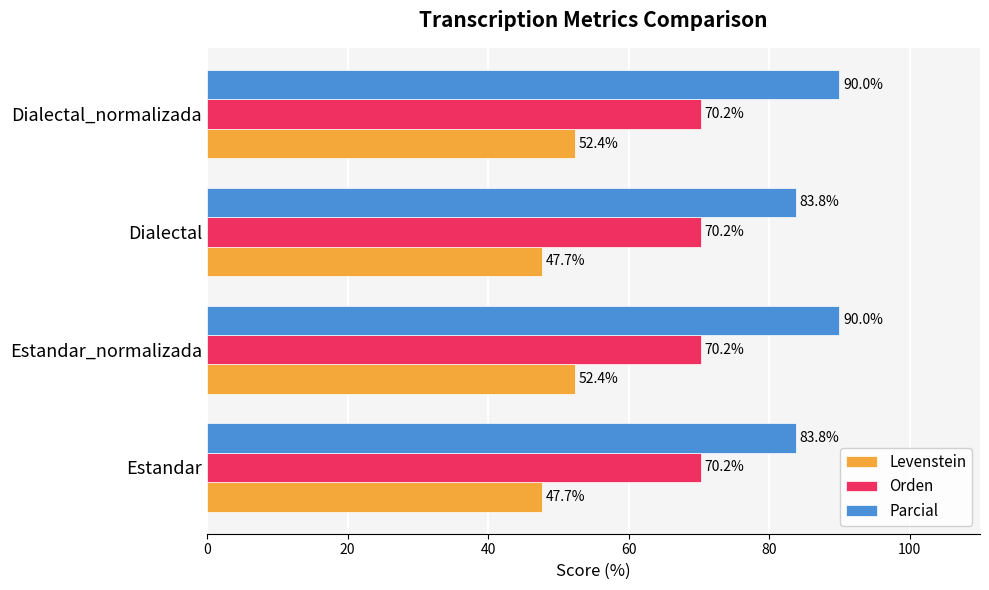

Which series has the largest total across all categories?

Parcial